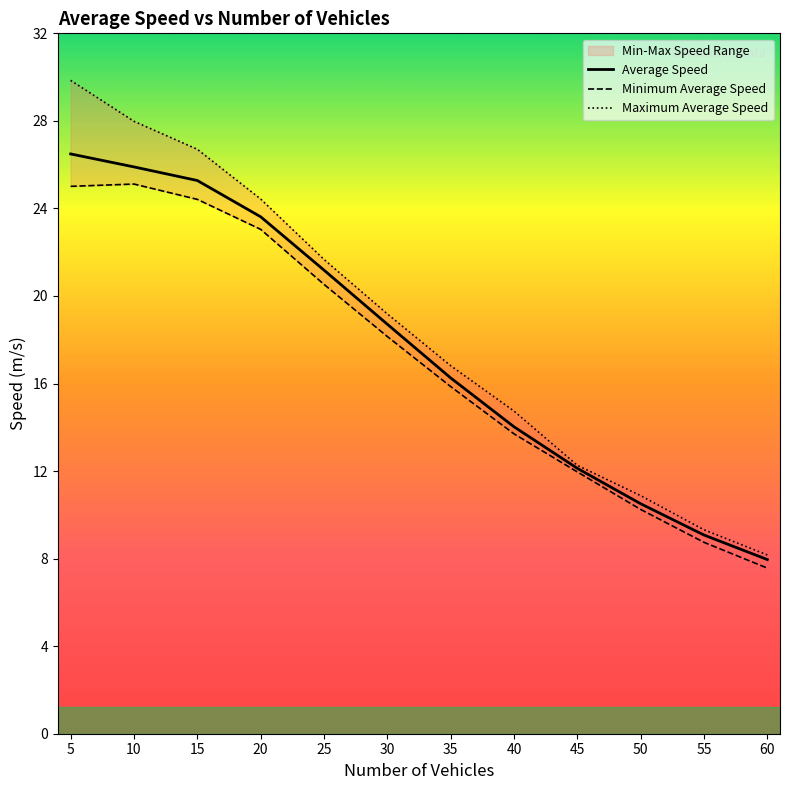

At 30, list the series in order from largest to smallest.

Maximum Average Speed, Average Speed, Minimum Average Speed